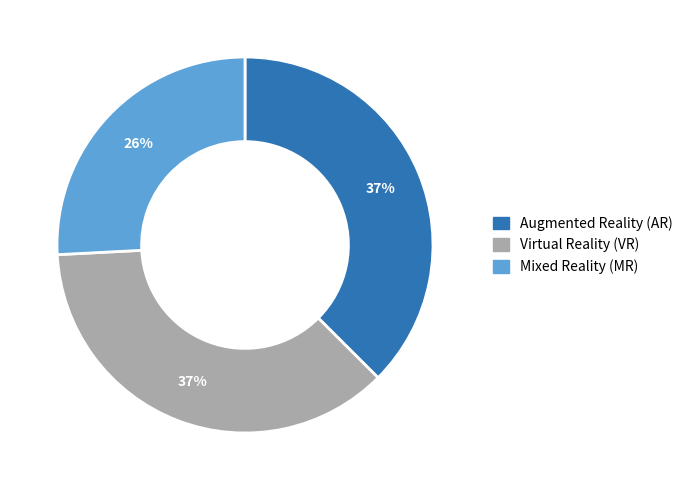

Is there any slice that represents more than half of the pie?

No